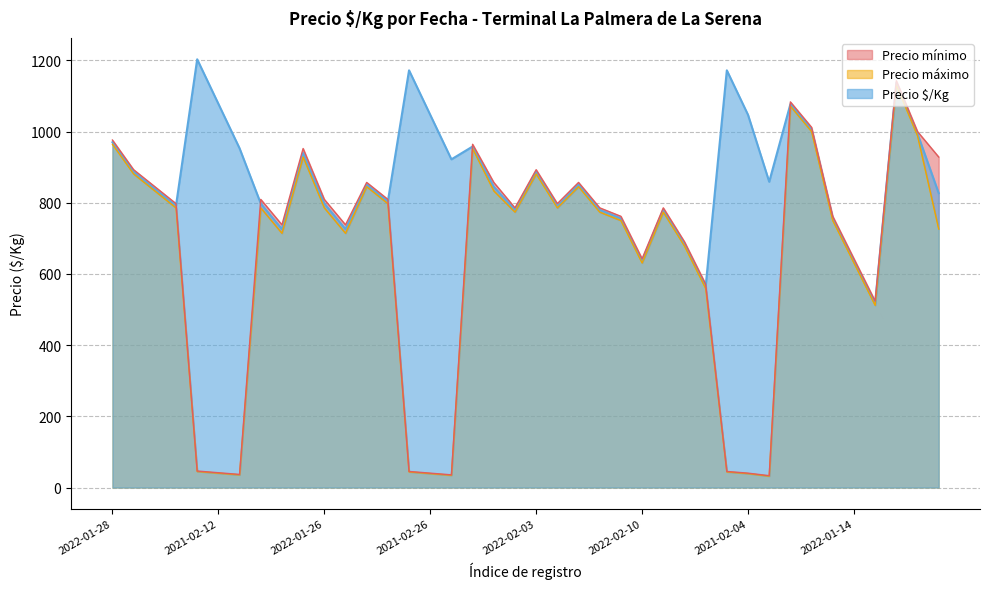

Is it true that Precio $/Kg equals 970 at 2022-01-28?

True